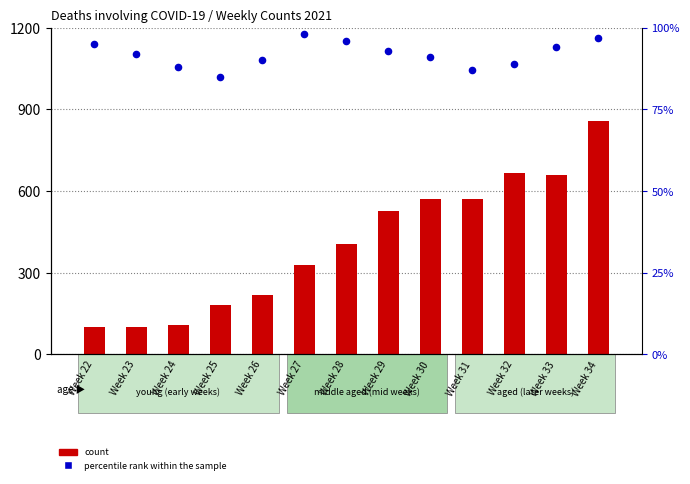

Is the value of count at Week 31 greater than the value of percentile rank within the sample at Week 28?

Yes